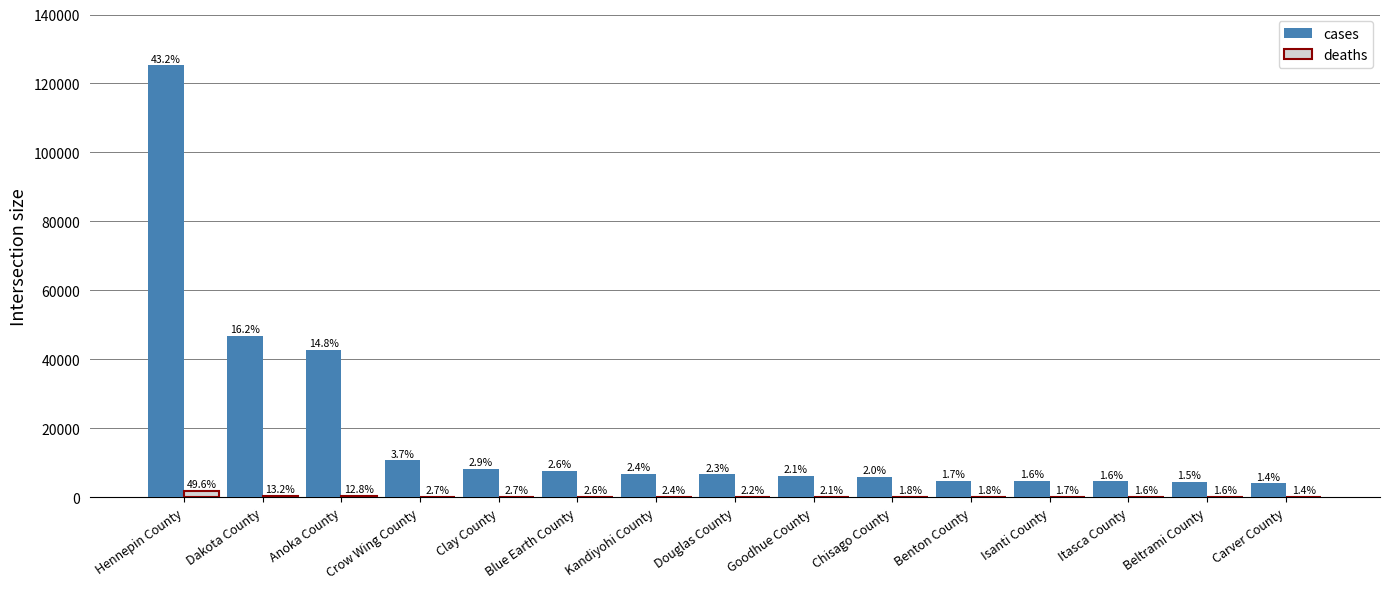

What is the highest value of the deaths series?

1788